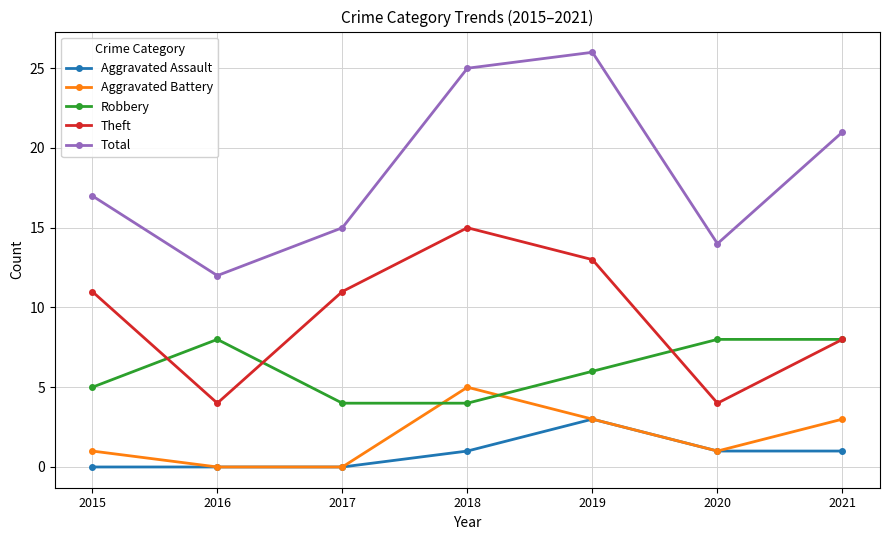

What is the approximate value of Theft at 2018?

15